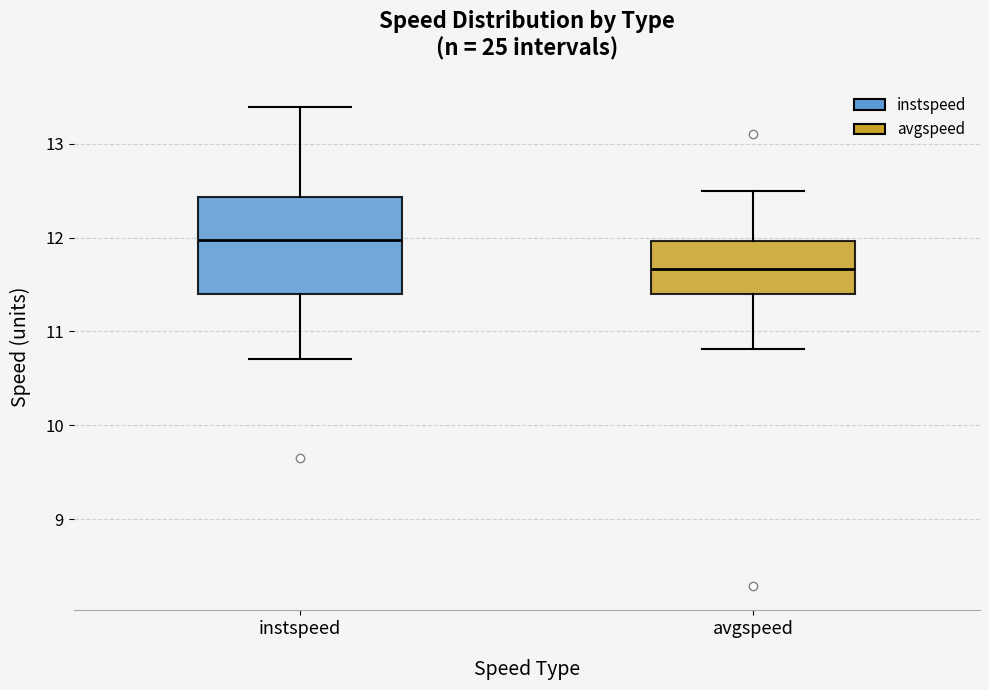

Comparing the boxes themselves (not the whiskers), which one is the tallest?

instspeed